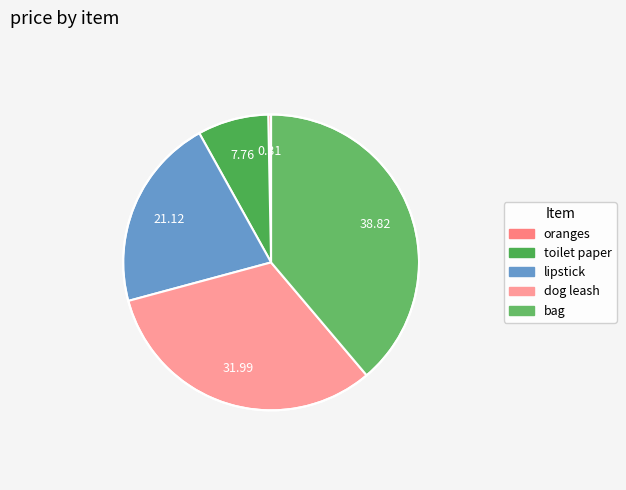

How many slices are in this pie chart?

5